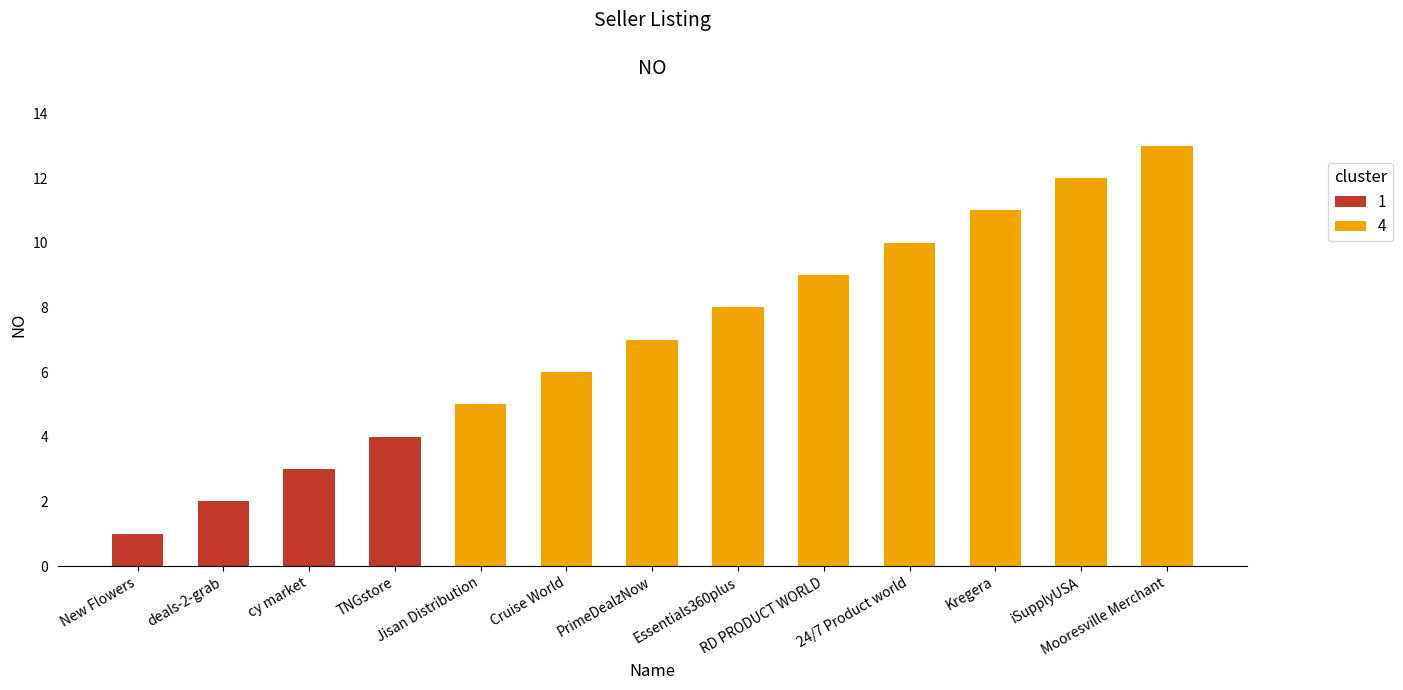

Reading left to right, what are all the values shown in this chart?

New Flowers=1	deals-2-grab=2	cy market=3	TNGstore=4	Jisan Distribution=5	Cruise World=6	PrimeDealzNow=7	Essentials360plus=8	RD PRODUCT WORLD=9	24/7 Product world=10	Kregera=11	iSupplyUSA=12	Mooresville Merchant=13